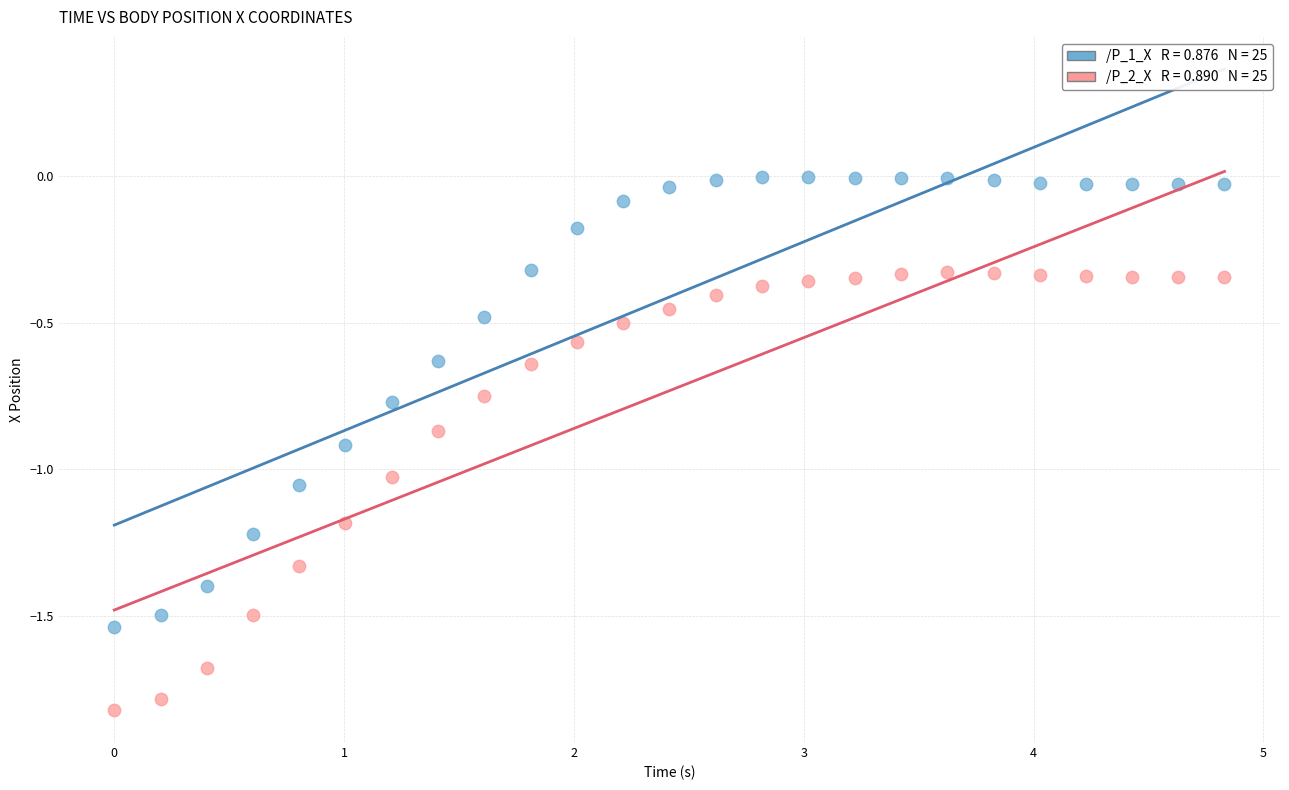

Across all data points, what is the range of Y values (max minus min)?

1.8